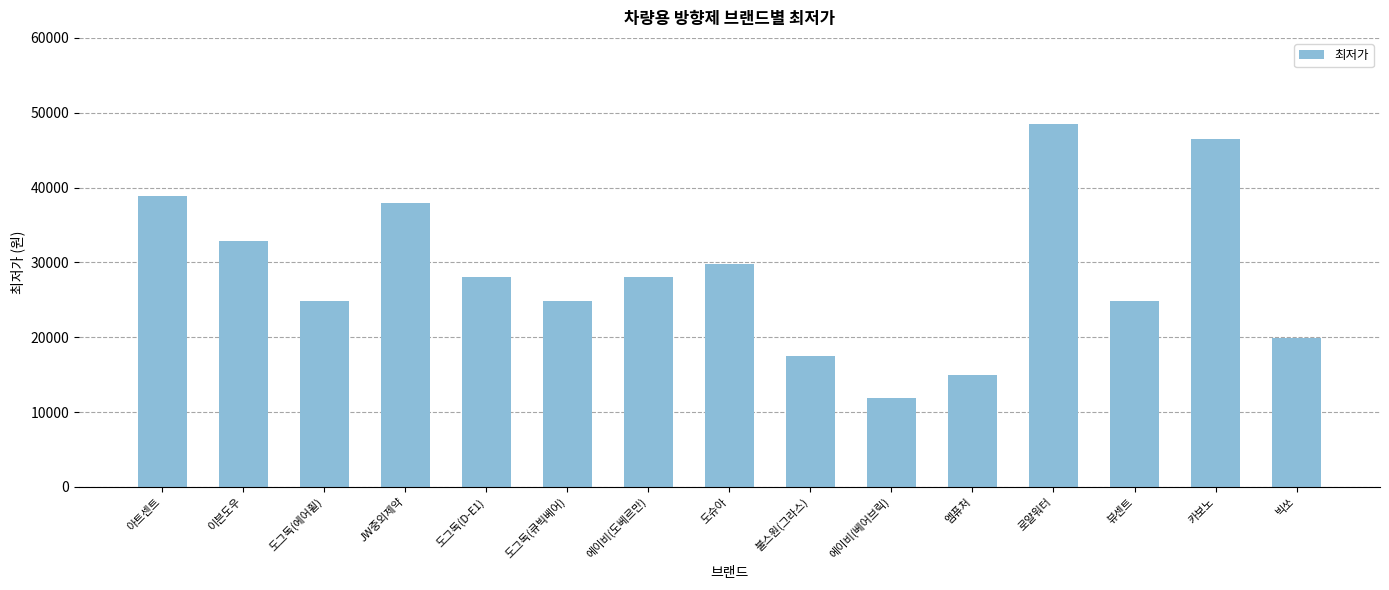

Read the value at 에이비(베어브릭), to the nearest 50.

11900